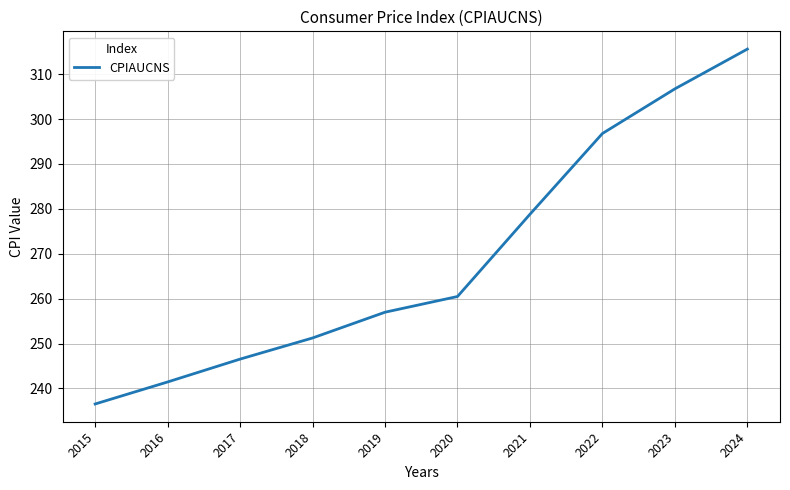

What is the ratio of the value at 2017 to the value at 2024?

0.8